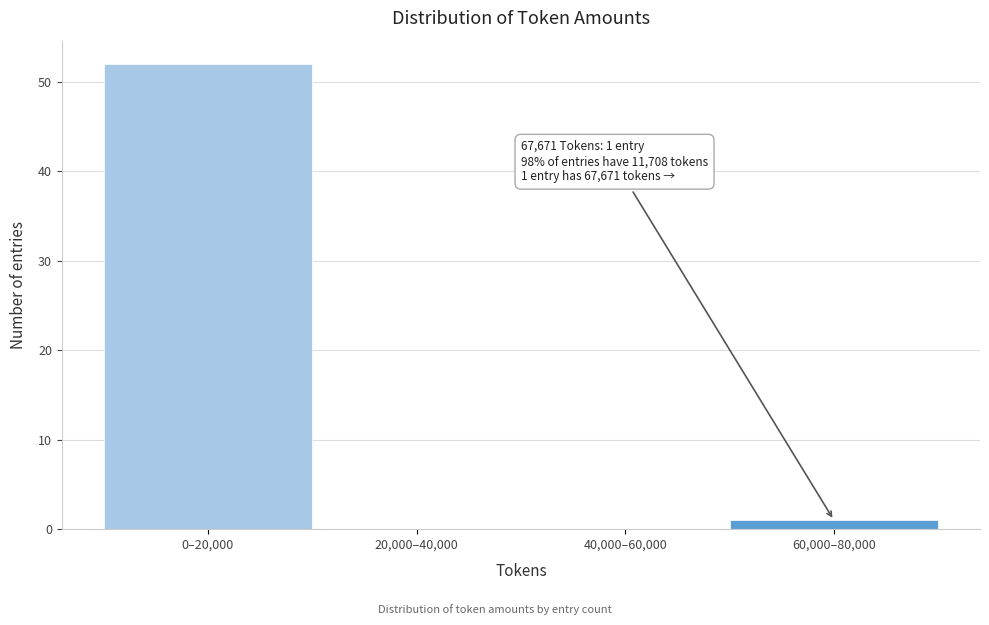

Reading left to right, transcribe all the data shown in this chart.

0–20,000=52	20,000–40,000=0	40,000–60,000=0	60,000–80,000=1